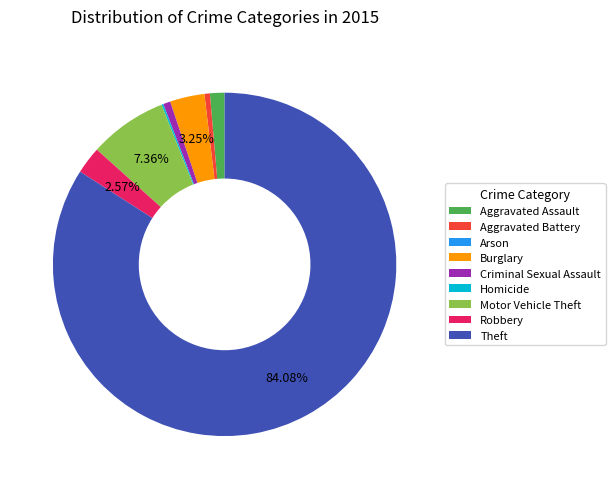

True or false: Burglary accounts for 10% of the total.

False